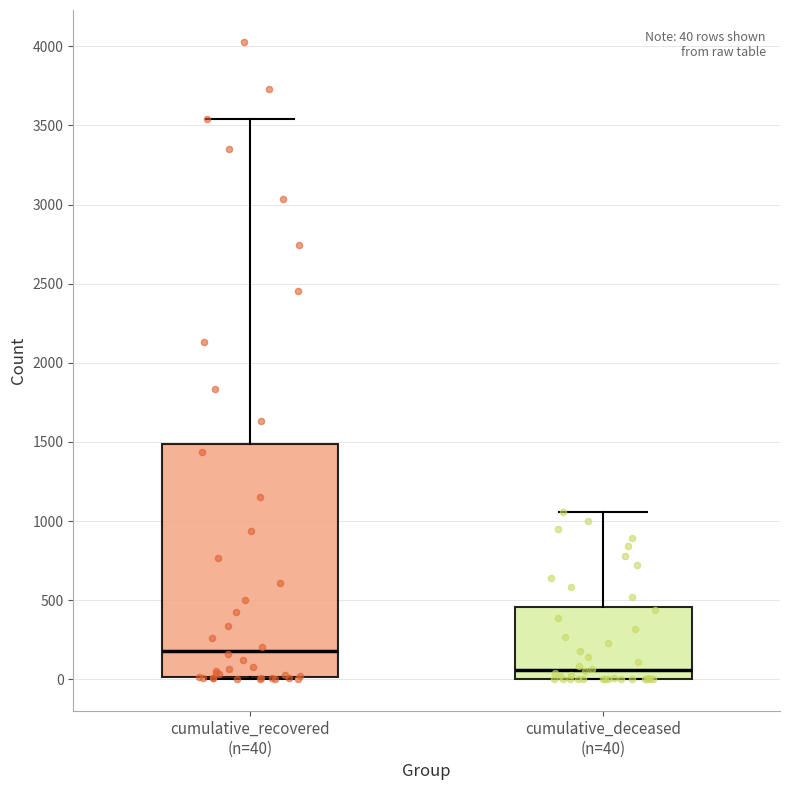

Which box is the tallest, from its lower edge to its upper edge?

cumulative_recovered (n=40)